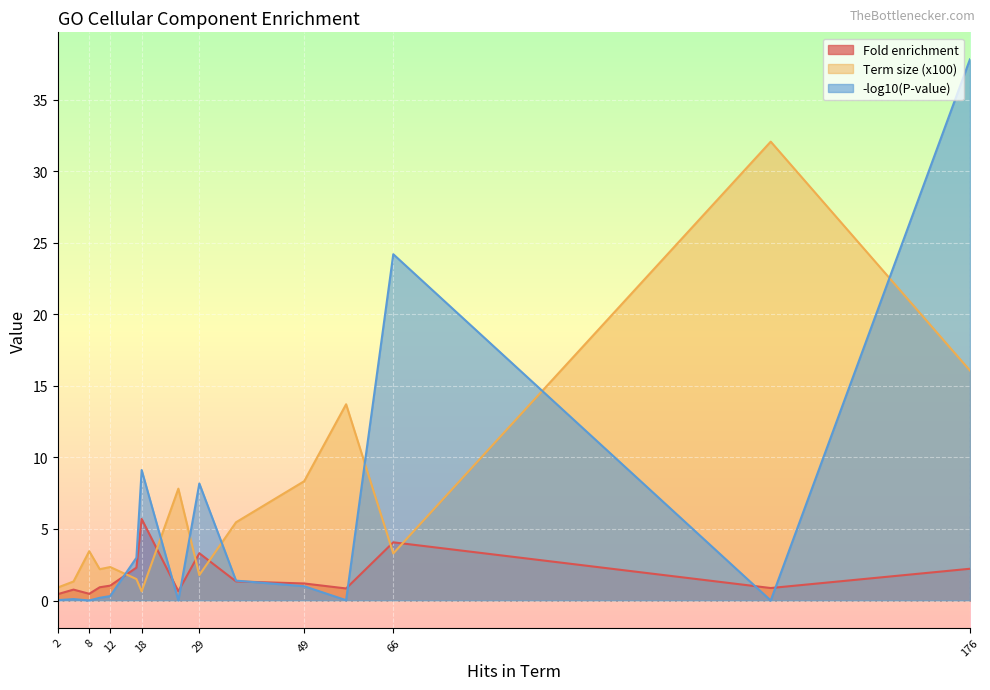

The value of -log10(P-value) at GO:0012505 is 0.3. True or false?

False